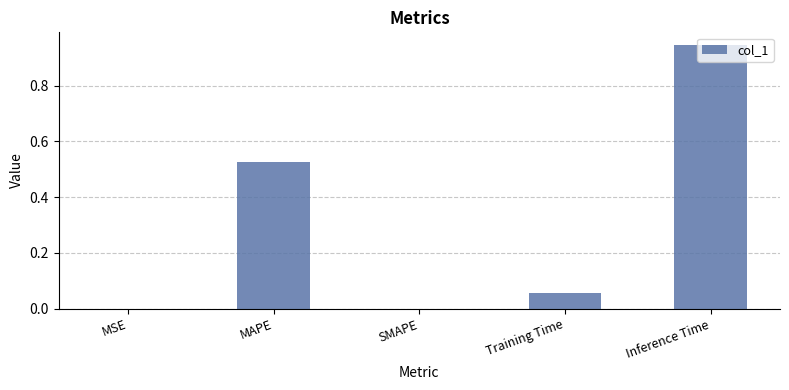

Does the chart contain stacked bars?

No